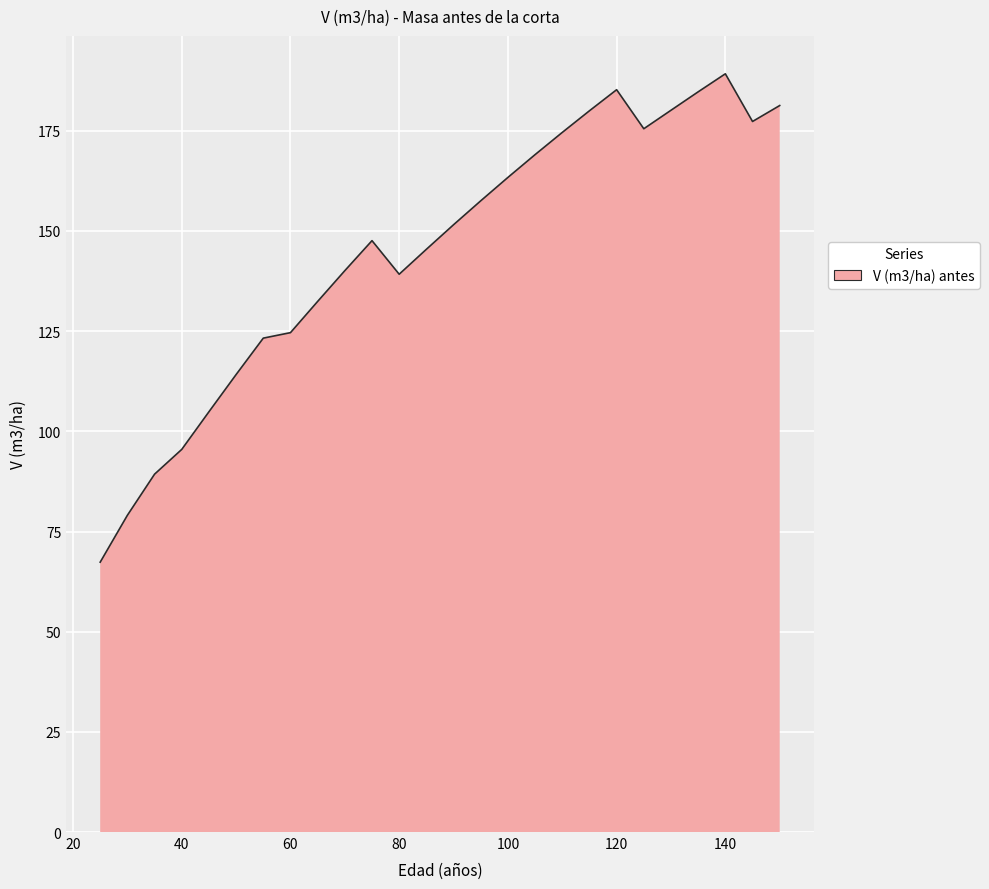

What is the maximum value shown in the chart?

189.2